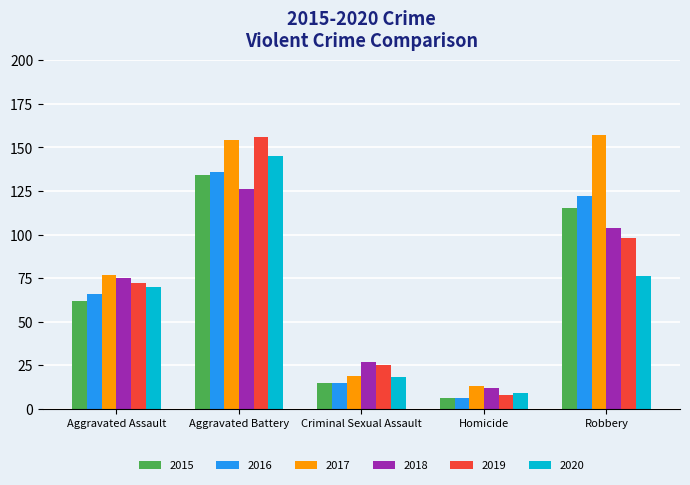

What is the spread (max minus min) of values at Homicide?

7